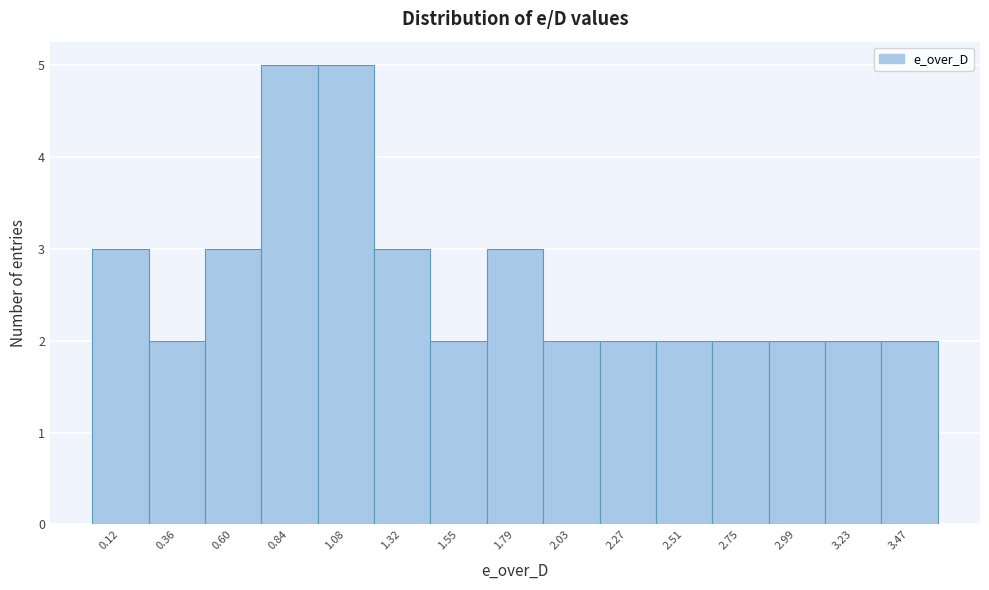

Reading left to right, transcribe this chart: for each bar, give the range it covers on the x-axis and its height. Neither the bar edges nor the heights are printed on the chart, so give them approximately, as read against the axes.

0.00 to 0.25: 3
0.25 to 0.50: 2
0.50 to 0.70: 3
0.70 to 0.95: 5
0.95 to 1.20: 5
1.20 to 1.45: 3
1.45 to 1.65: 2
1.65 to 1.90: 3
1.90 to 2.15: 2
2.15 to 2.40: 2
2.40 to 2.65: 2
2.65 to 2.85: 2
2.85 to 3.10: 2
3.10 to 3.35: 2
3.35 to 3.60: 2